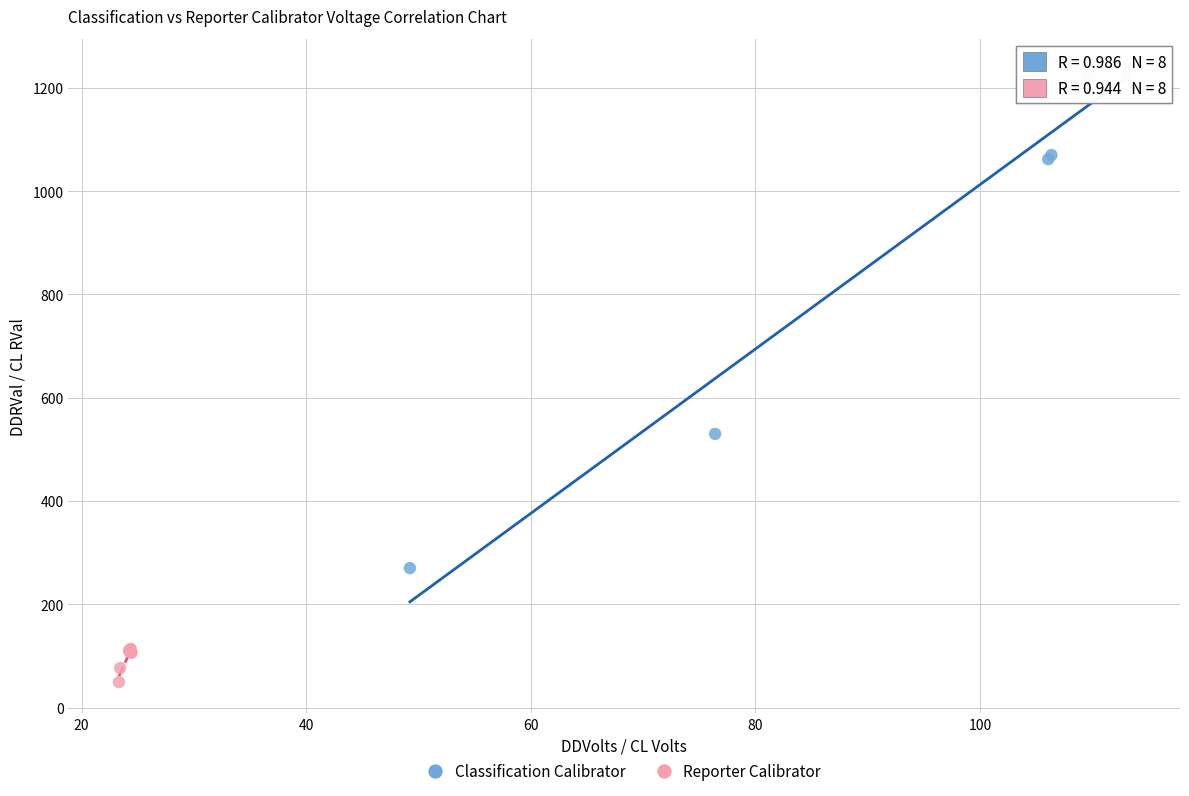

What are all the series names shown in the legend?

Classification Calibrator, Reporter Calibrator